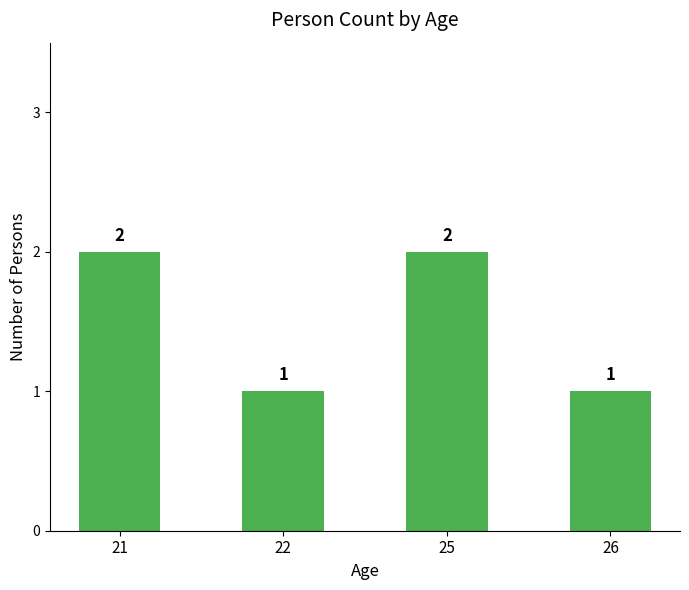

Between 22 and 25, which is larger?

25